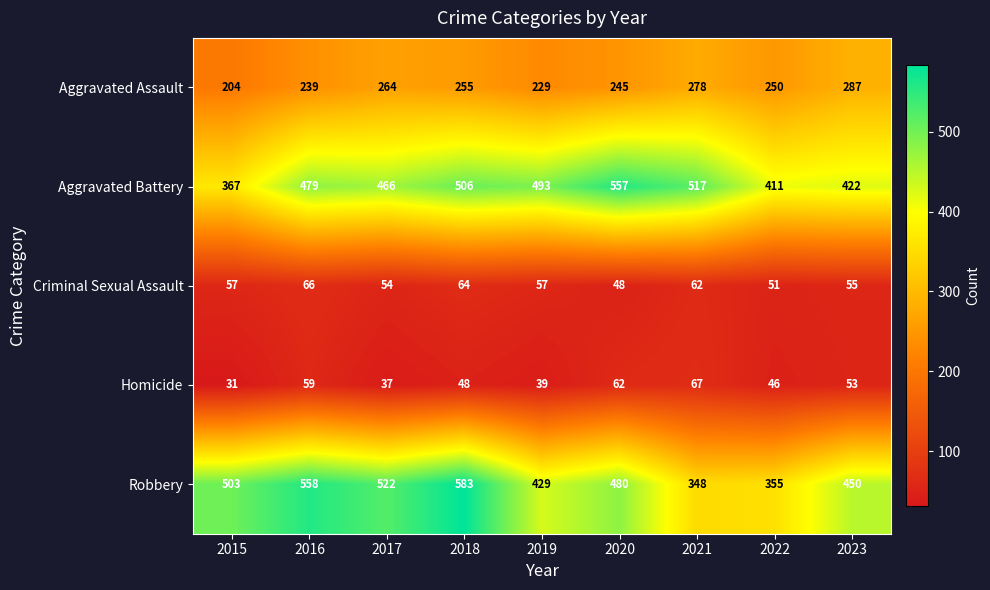

What is the total value across all series at 2023?

1267